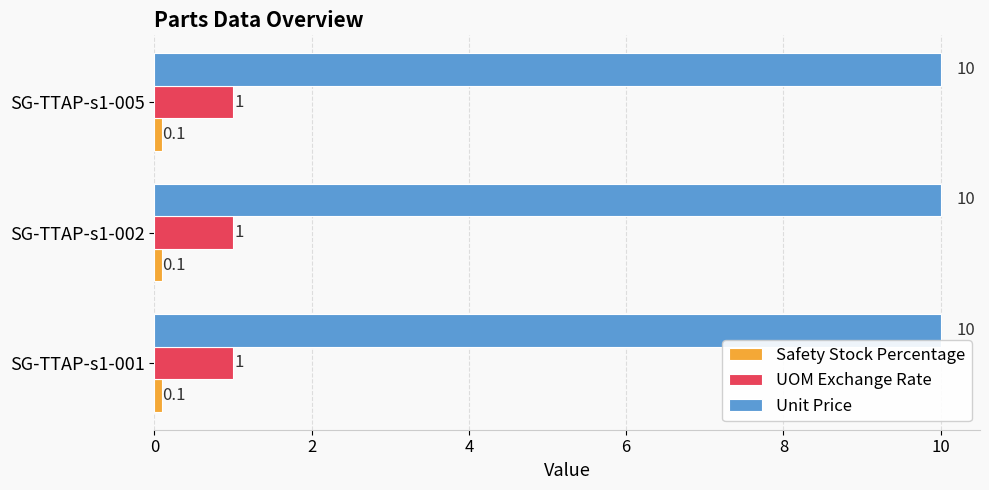

What is the lowest value of the UOM Exchange Rate series?

1.0